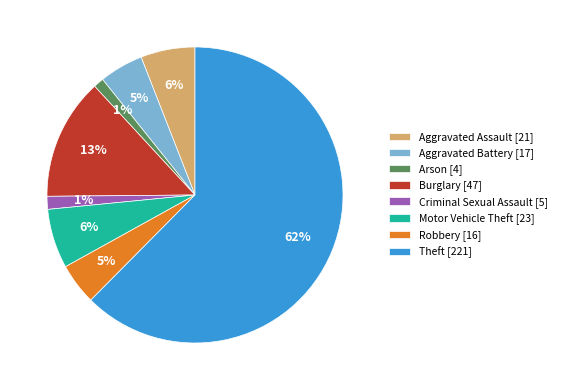

What percentage is the Aggravated Assault [21] slice, to the nearest percent?

6%